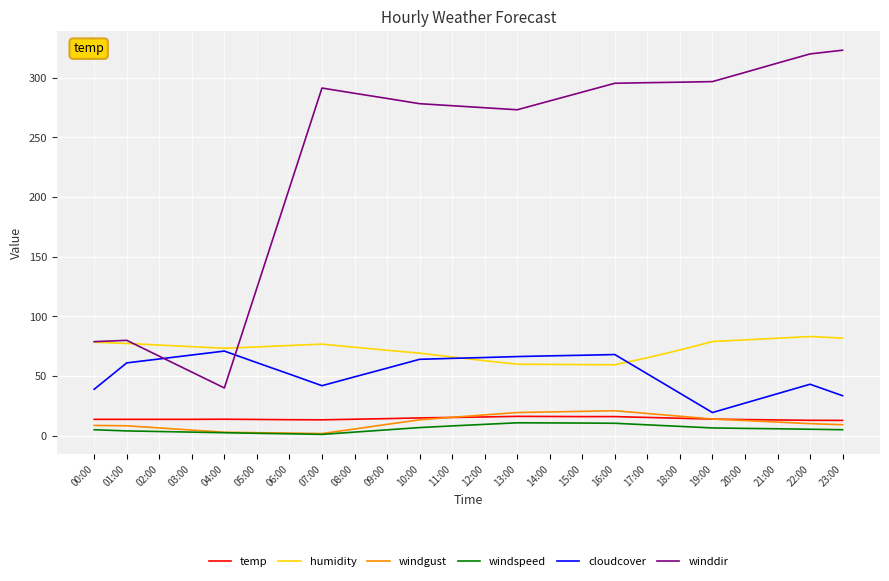

Which series has the widest spread of values?

winddir